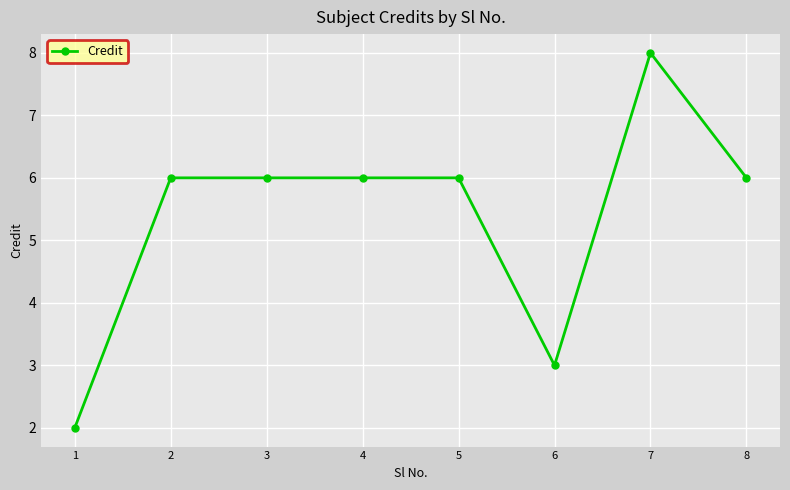

The value at 8 is 8. True or false?

False